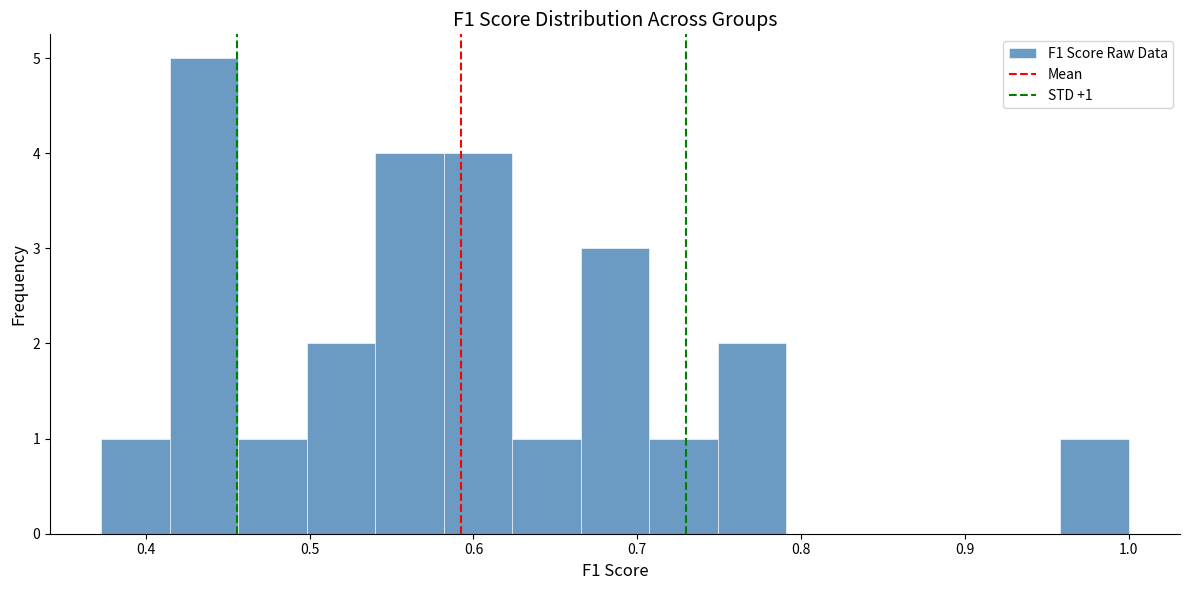

Which range on the x-axis has the tallest bar?

0.41 to 0.46